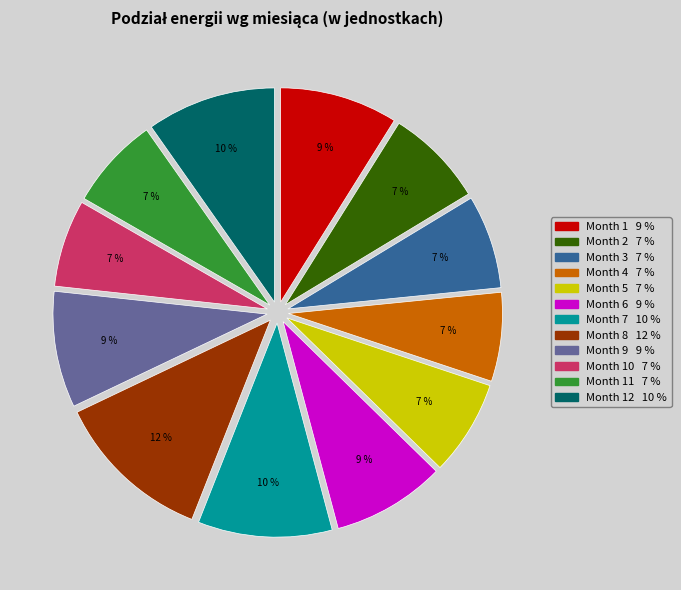

To the nearest percent, what is the average slice percentage?

8%